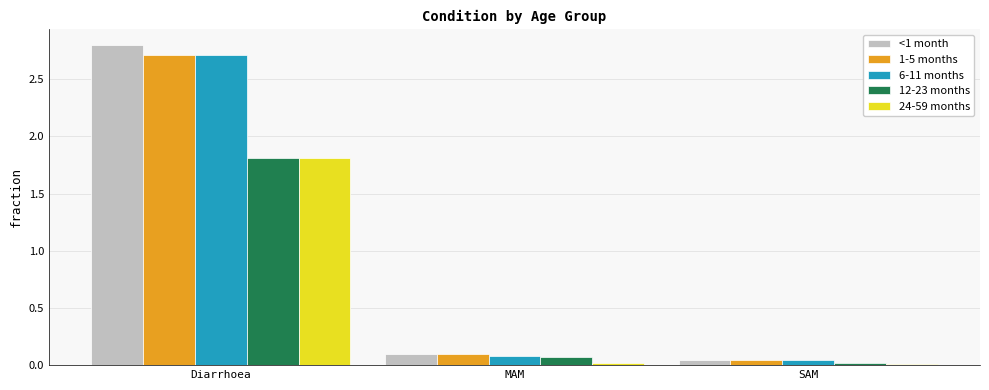

Which series has the widest spread of values?

<1 month